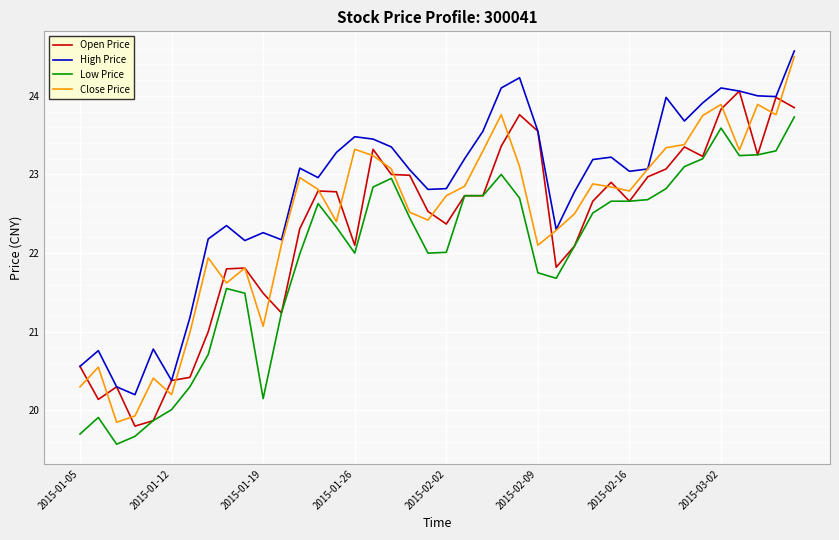

Which series has the largest total across all categories?

High Price